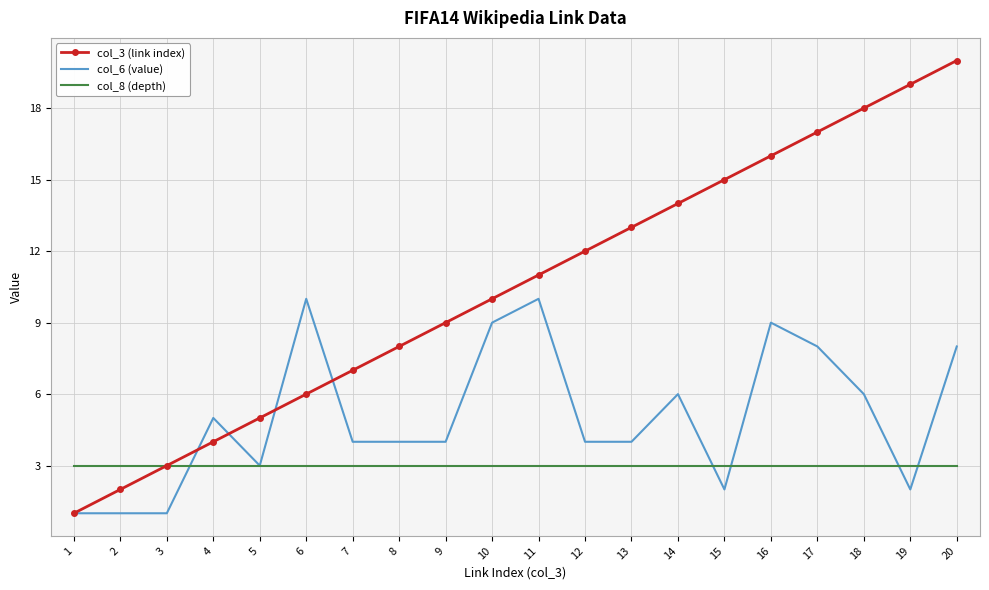

Which category has the highest value across all series?

20